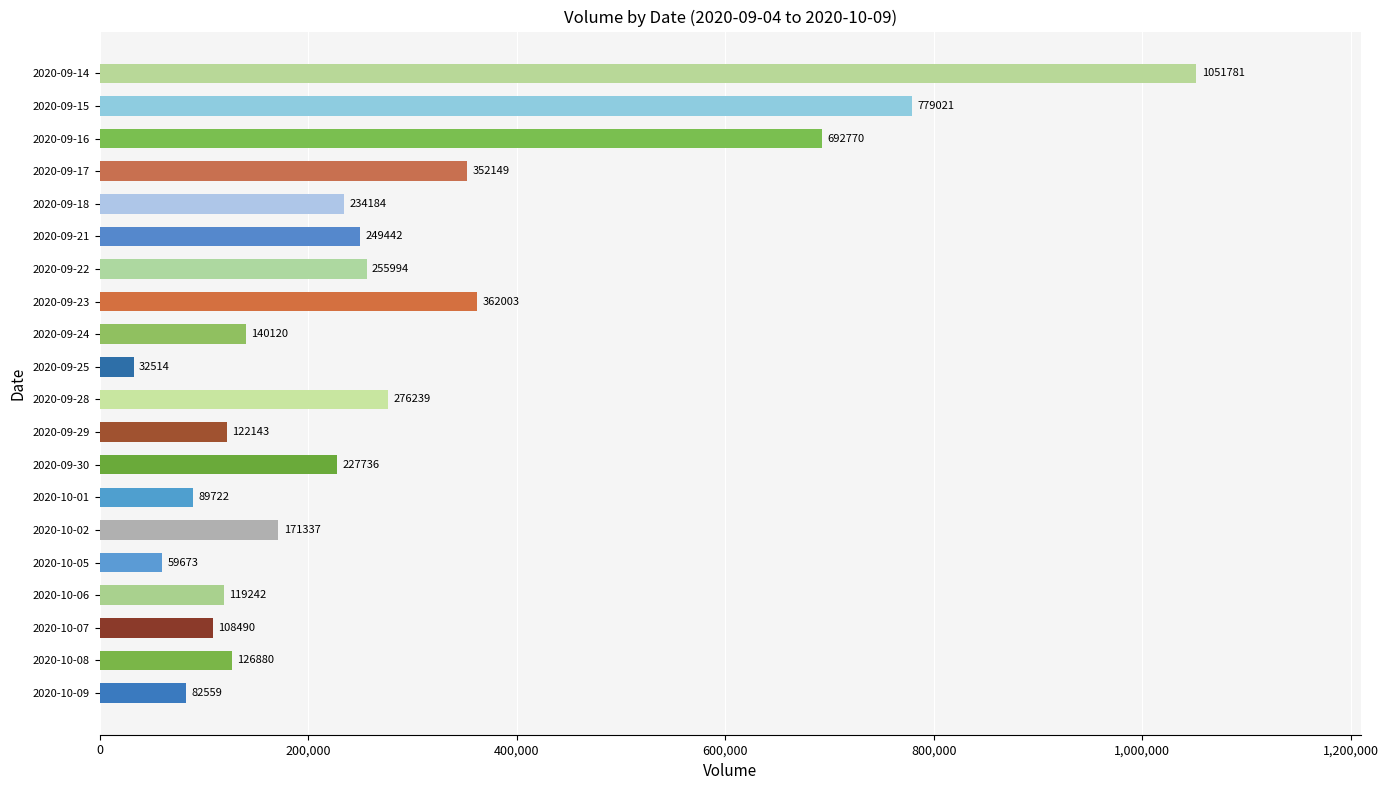

What is the sum of all values?

5533999